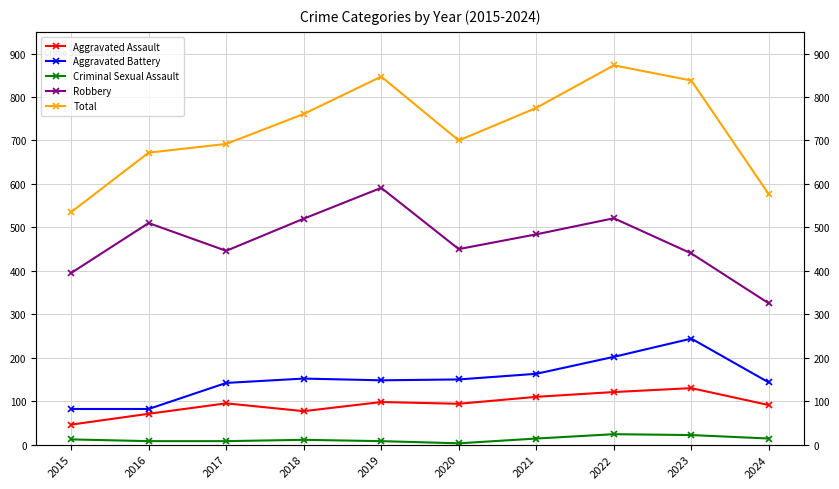

How many lines are shown in the chart?

5